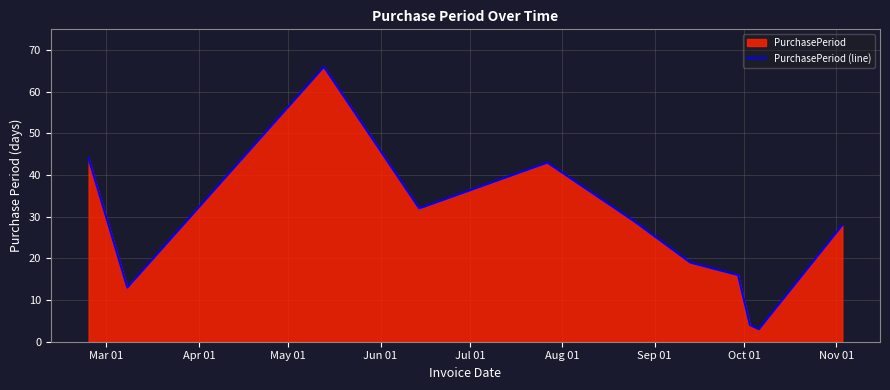

What is the difference between the maximum and minimum values?

63